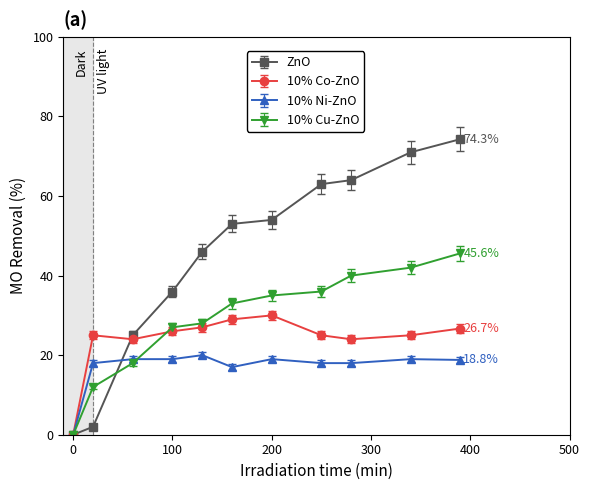

True or false: ZnO and 10% Ni-ZnO intersect in this chart.

True